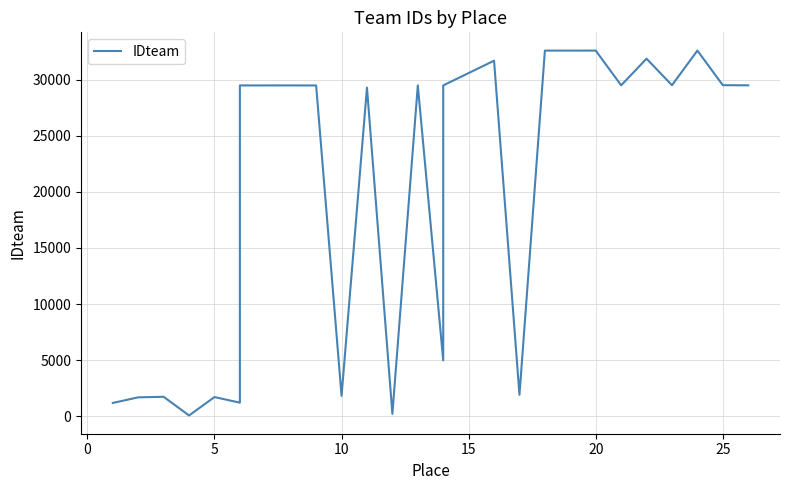

Reading left to right, list all the values displayed in this chart.

1186	1686	1735	69	1711	1211	29491	29493	29489	1819	29299	212	29495	4981	29494	31696	1911	32595	32597	32598	29502	31875	29510	32599	29515	29500